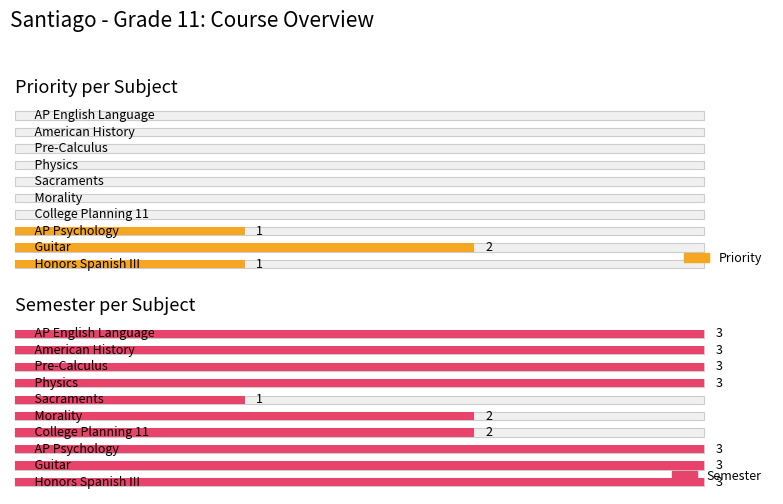

Reading left to right, what are all the values shown in this chart?

Priority: AP English Language=0	American History=0	Pre-Calculus=0	Physics=0	Sacraments=0	Morality=0	College Planning 11=0	AP Psychology=1	Guitar=2	Honors Spanish III=1
Semester: AP English Language=3	American History=3	Pre-Calculus=3	Physics=3	Sacraments=1	Morality=2	College Planning 11=2	AP Psychology=3	Guitar=3	Honors Spanish III=3